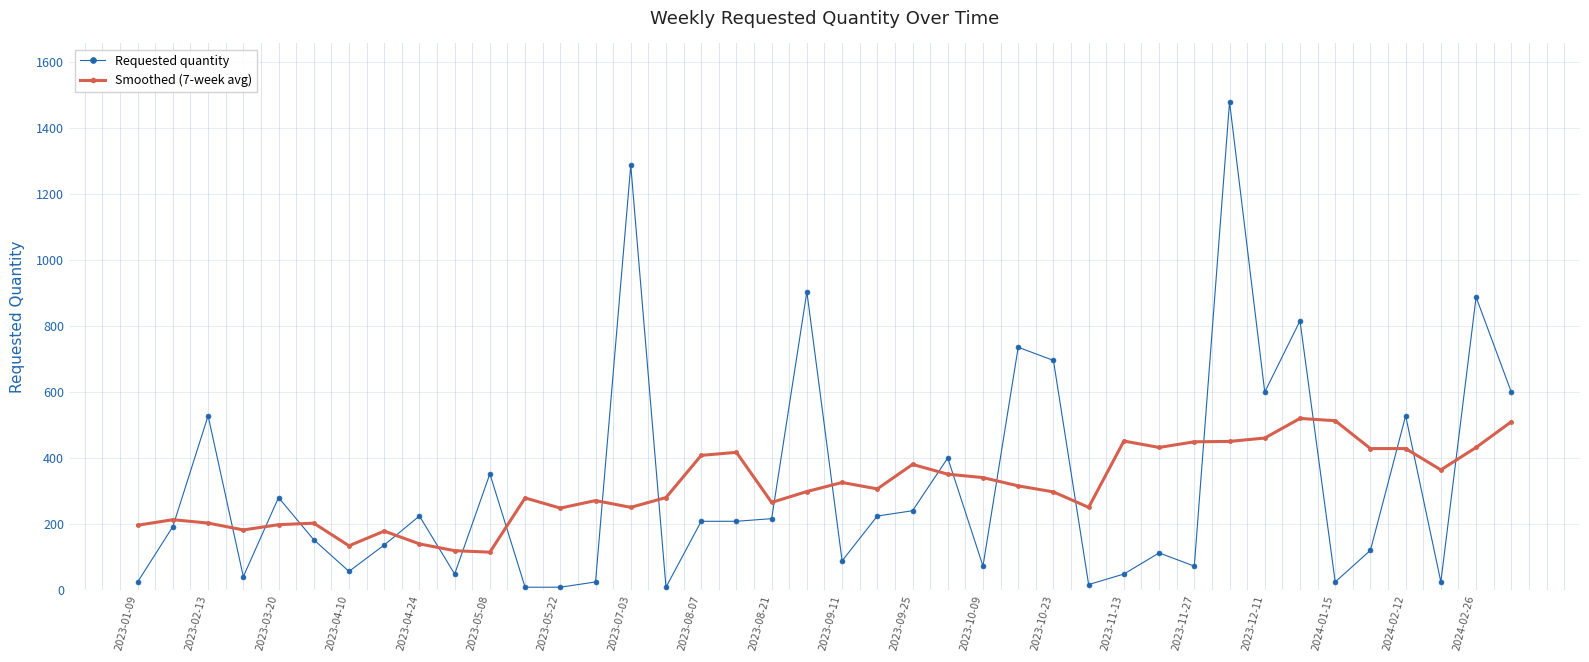

What is the lowest value of the Requested quantity series?

8.0